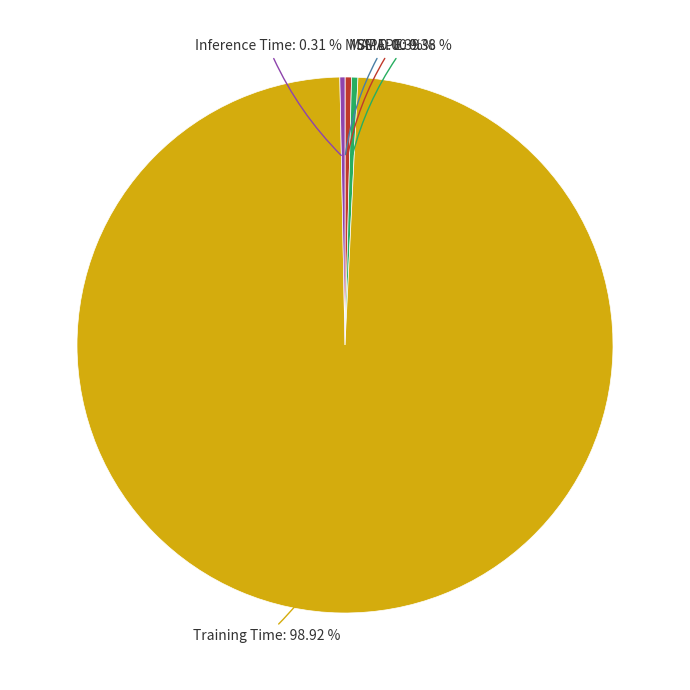

Is there any slice that represents more than half of the pie?

Yes